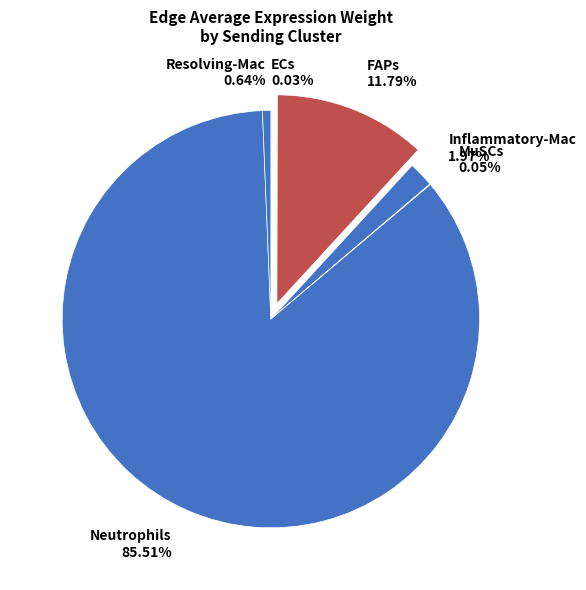

What is the largest slice in the pie chart?

Neutrophils